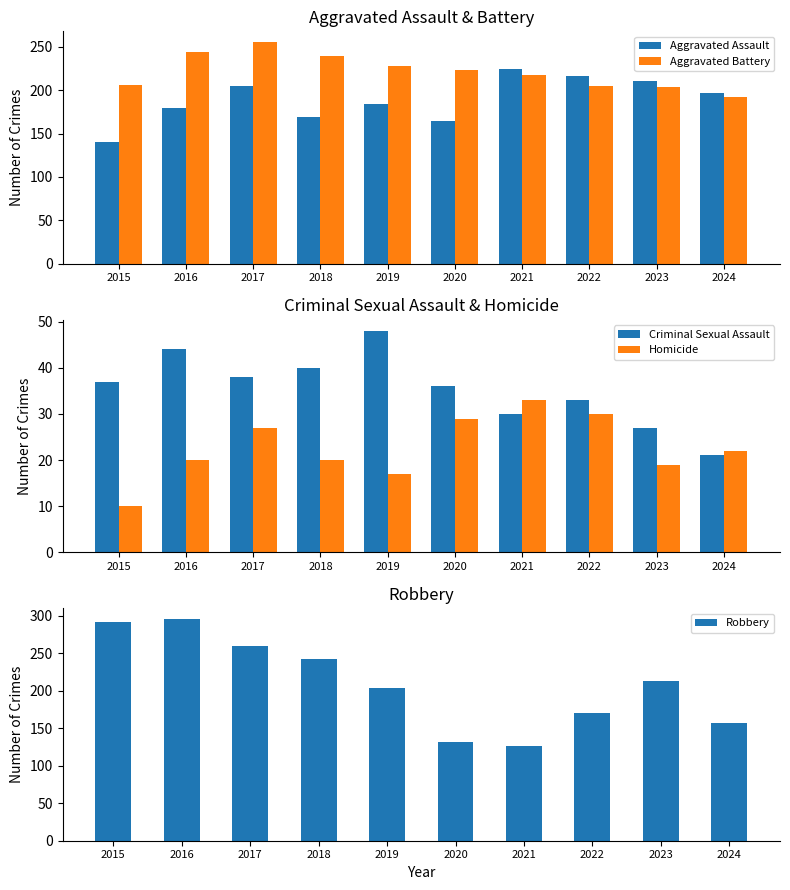

What are all the series names shown in the legend?

Aggravated Assault, Aggravated Battery, Criminal Sexual Assault, Homicide, Robbery